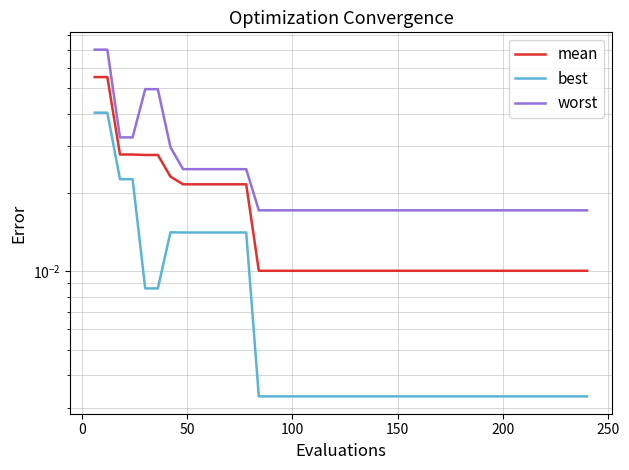

How many interior local peaks does the best series have?

1